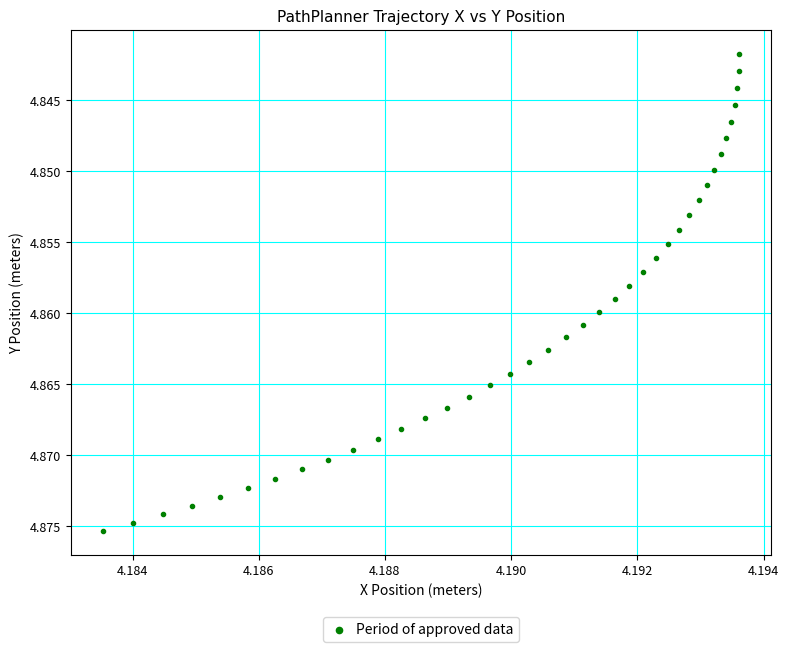

Count the number of points in this scatter plot.

39